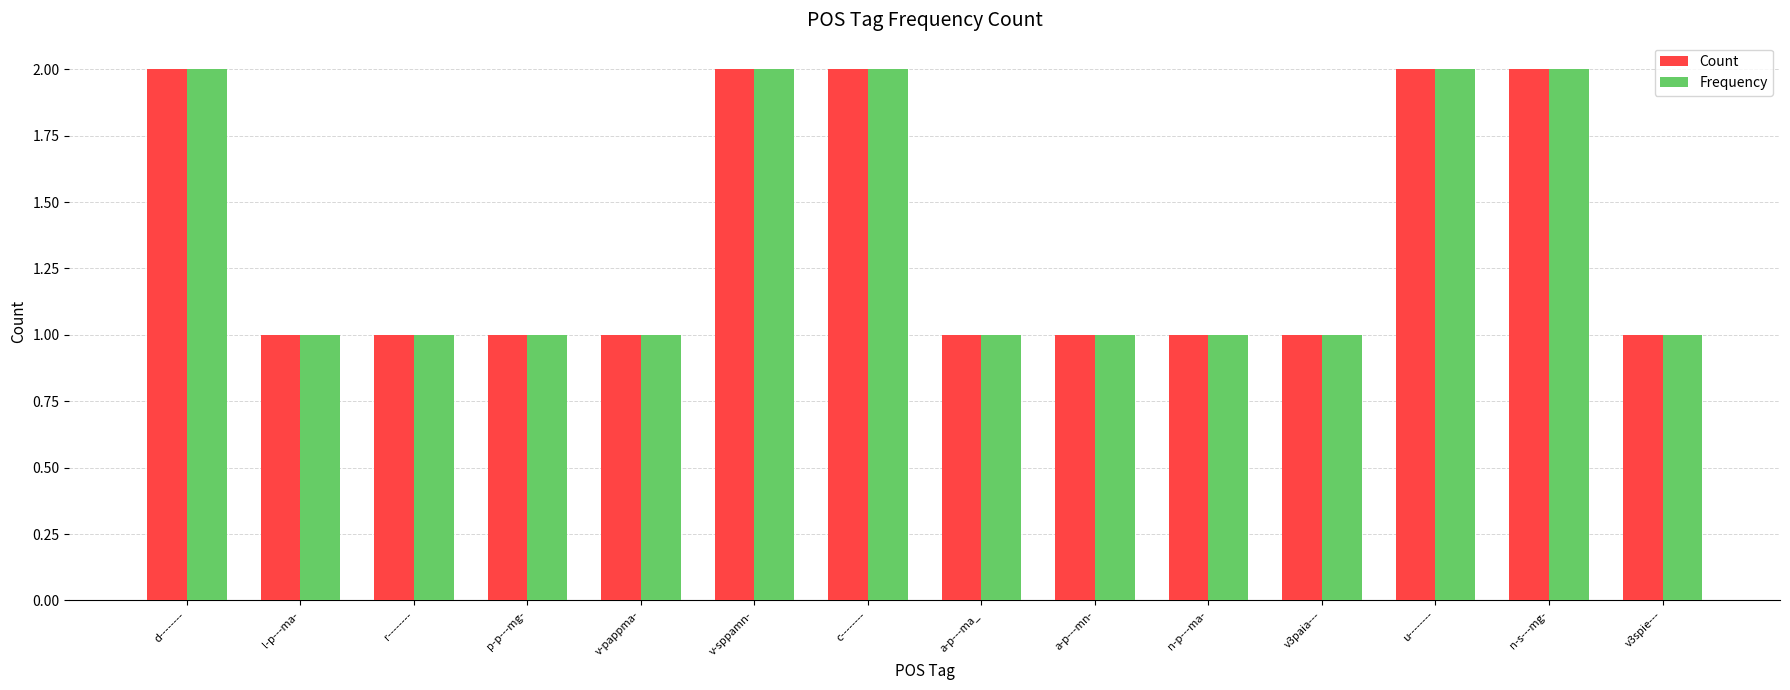

How many categories are shown in the chart?

14